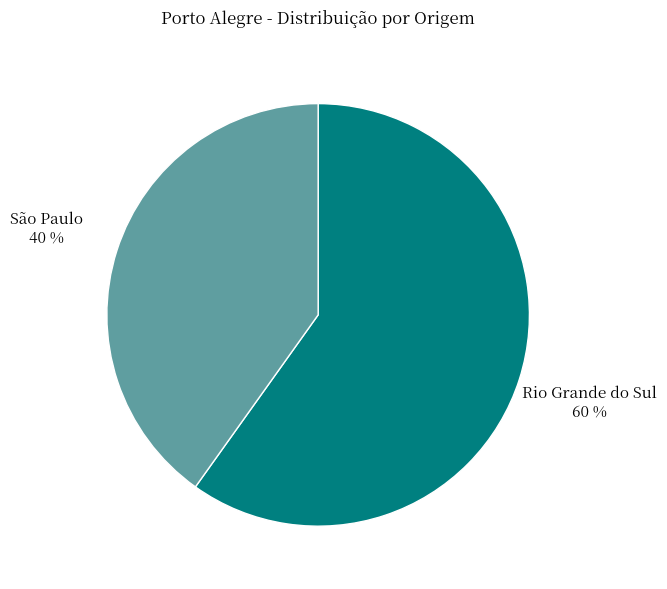

Which slice represents more than half of the pie?

Rio Grande do Sul